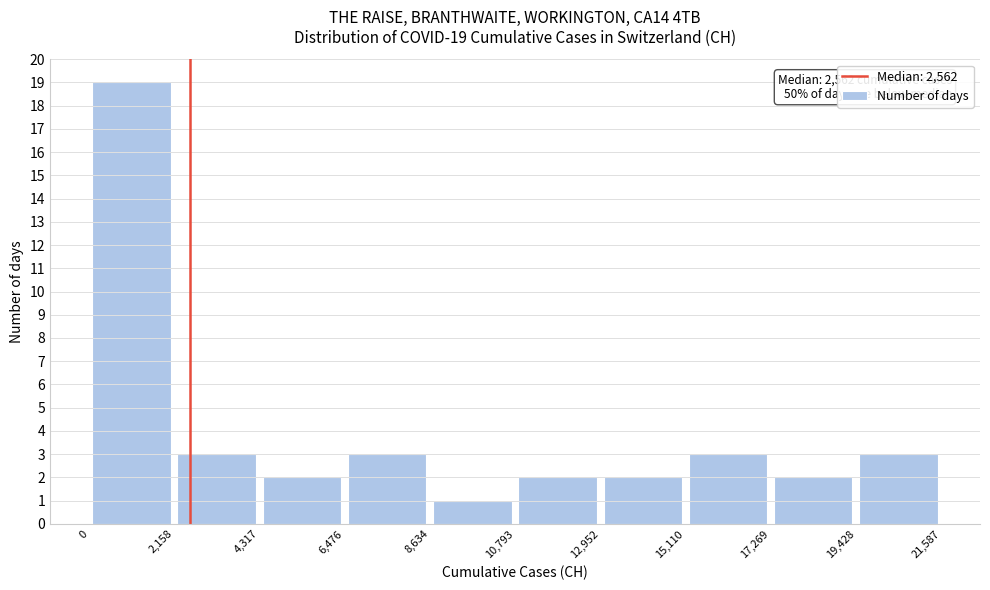

Which range on the x-axis has the tallest bar?

0 to 2,158